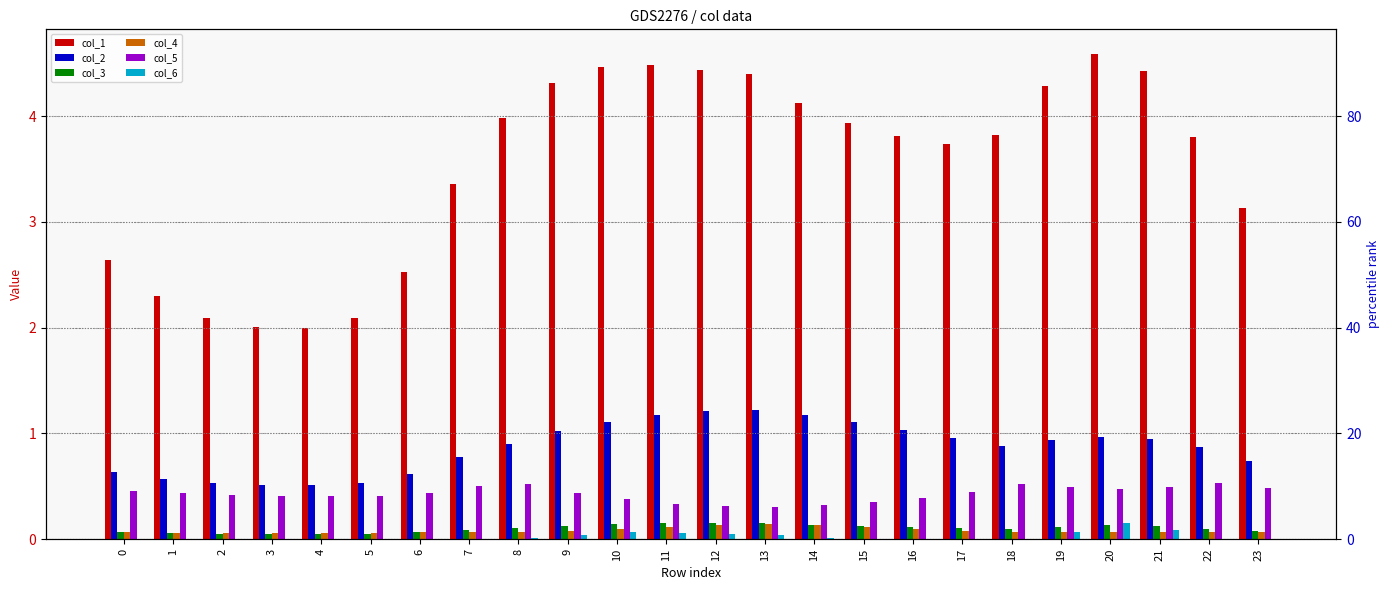

Are the bars grouped side by side (vs. stacked)?

Yes